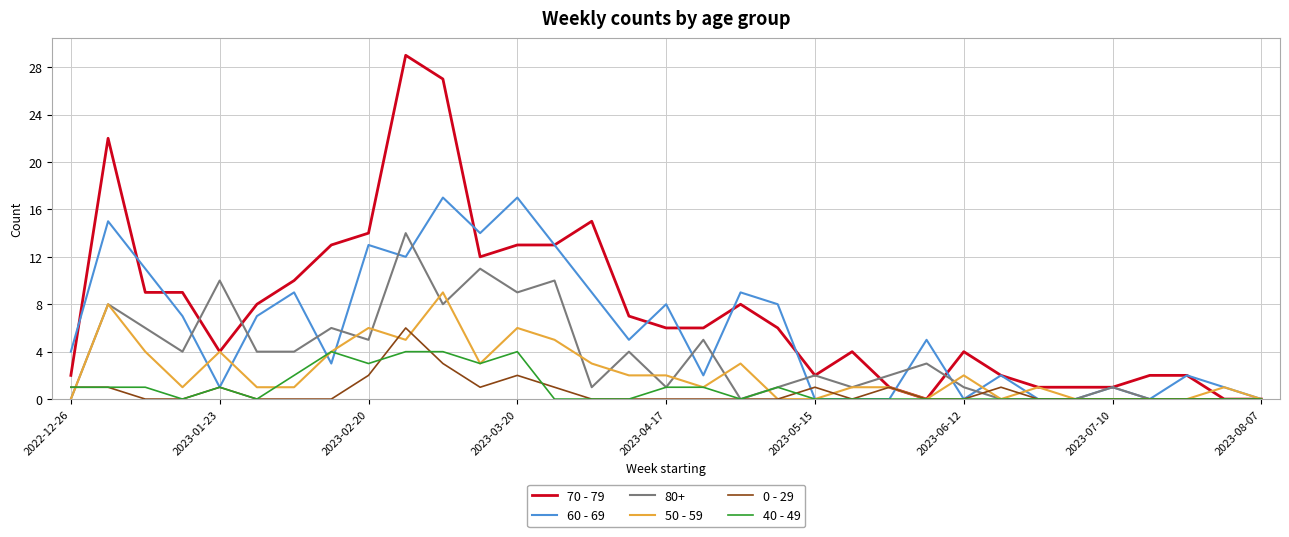

What is the greatest value displayed?

29